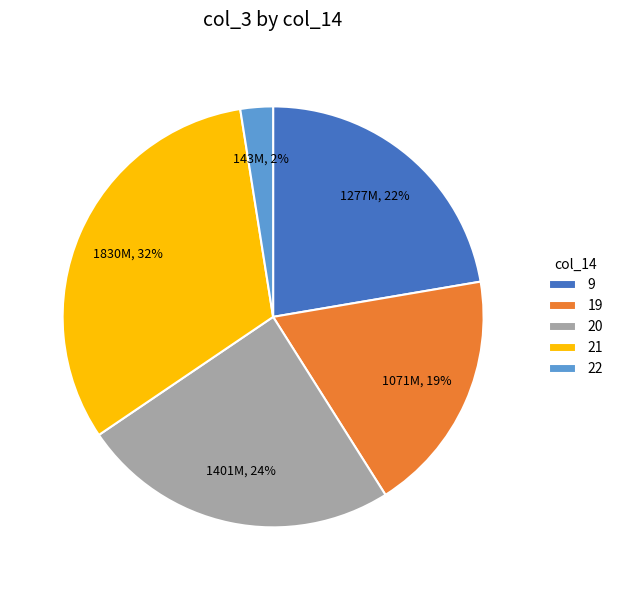

Does 20 represent more than half of the total?

No